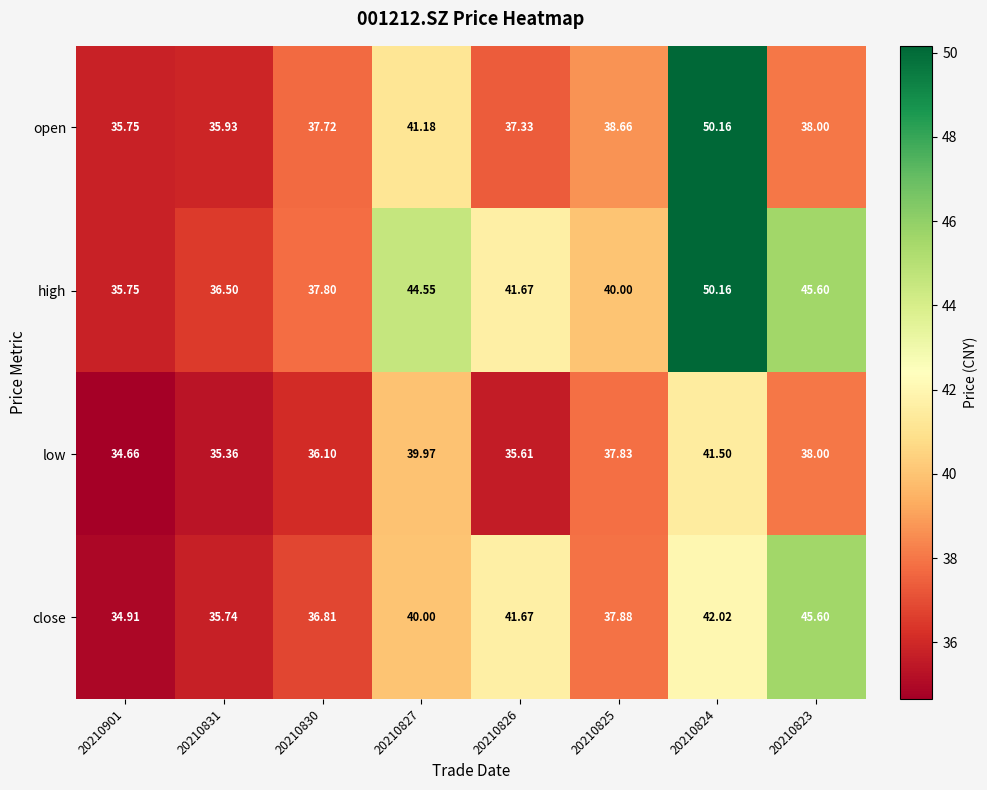

Is the value of high at 20210827 greater than the value of close at 20210831?

Yes